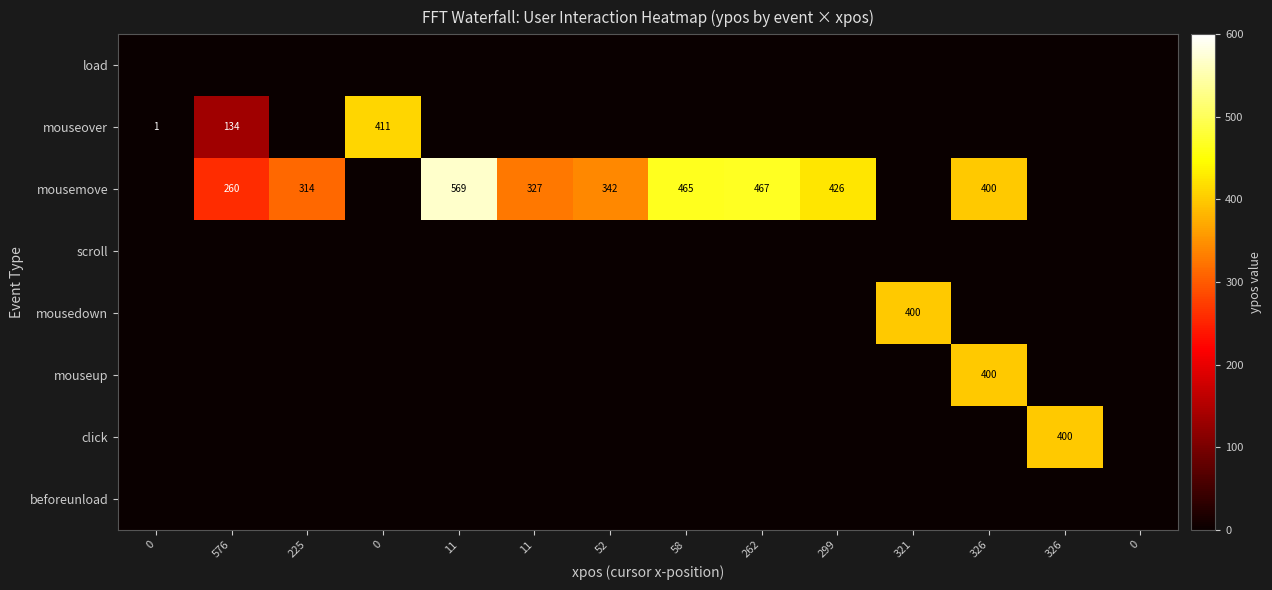

Is it true that mouseover equals 281 at 52?

False